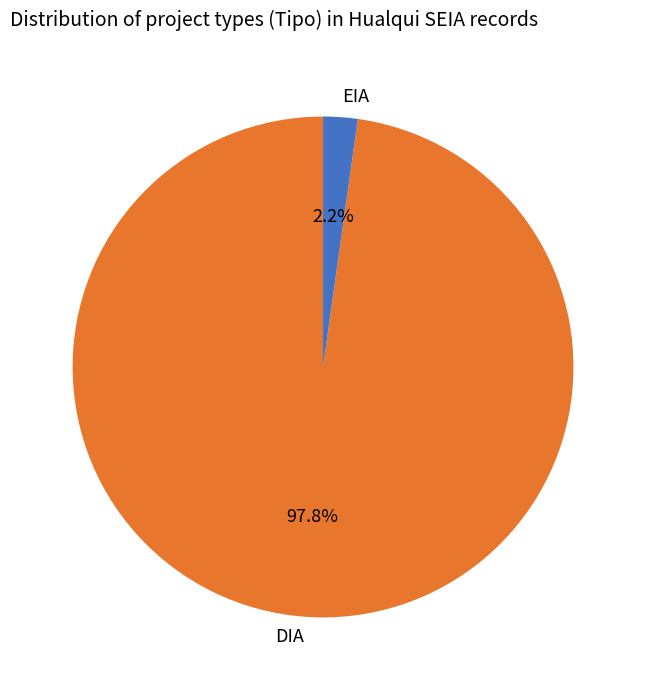

Which category has the smallest portion of the pie?

EIA